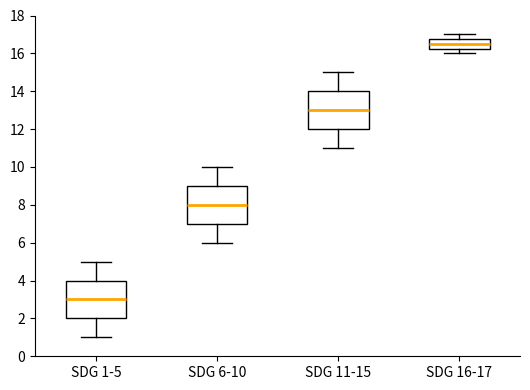

Reading left to right, transcribe this box plot: for each box, give where its median line is, the range the box spans, and where its two whiskers end, as read against the y-axis. The values are not printed on the chart, so give them approximately, as read against the axis.

SDG 1-5: median 3.0, box 2.0 to 4.0, whiskers 1.0 to 5.0
SDG 6-10: median 8.0, box 7.0 to 9.0, whiskers 6.0 to 10.0
SDG 11-15: median 13.0, box 12.0 to 14.0, whiskers 11.0 to 15.0
SDG 16-17: median 16.6, box 16.2 to 16.8, whiskers 16.0 to 17.0